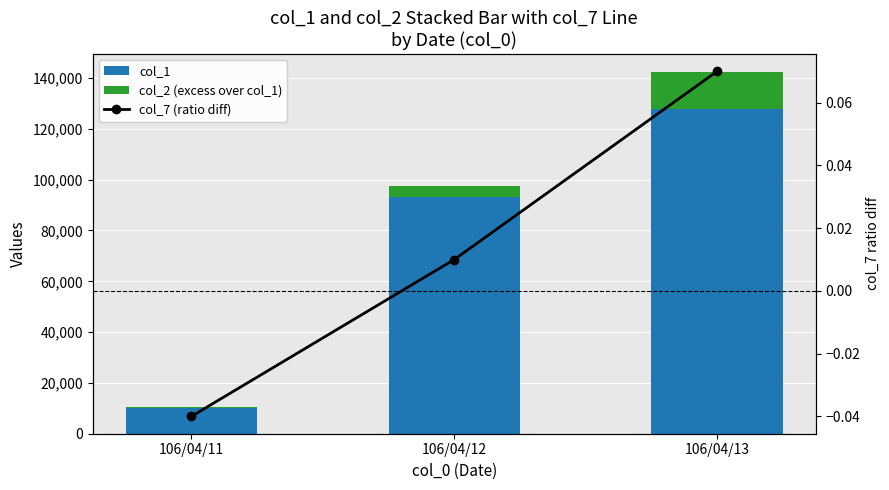

Read the col_1 value at 106/04/11.

10000.0